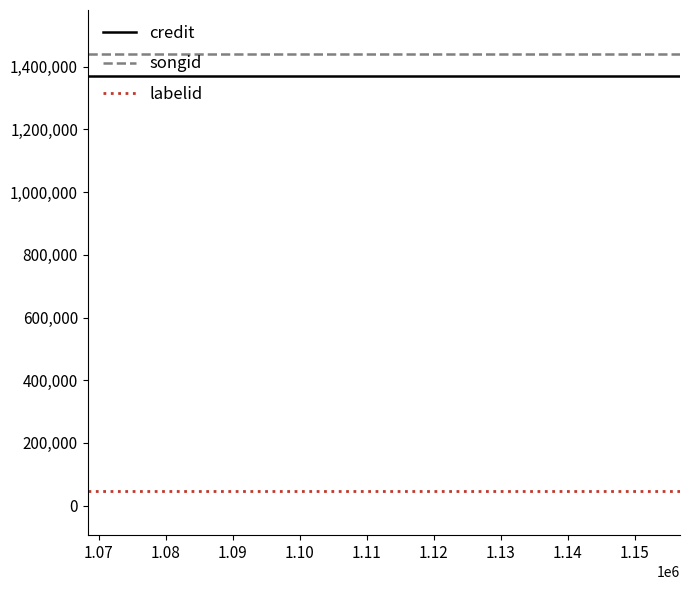

At how many categories does at least one series exceed 1013300?

4